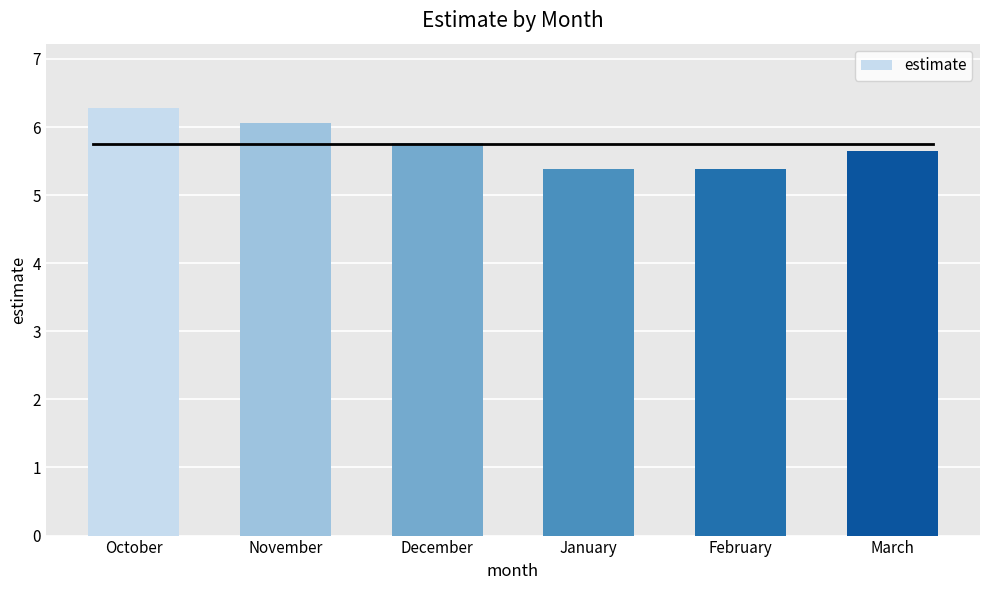

What is the value of the 2nd bar from the left?

6.1